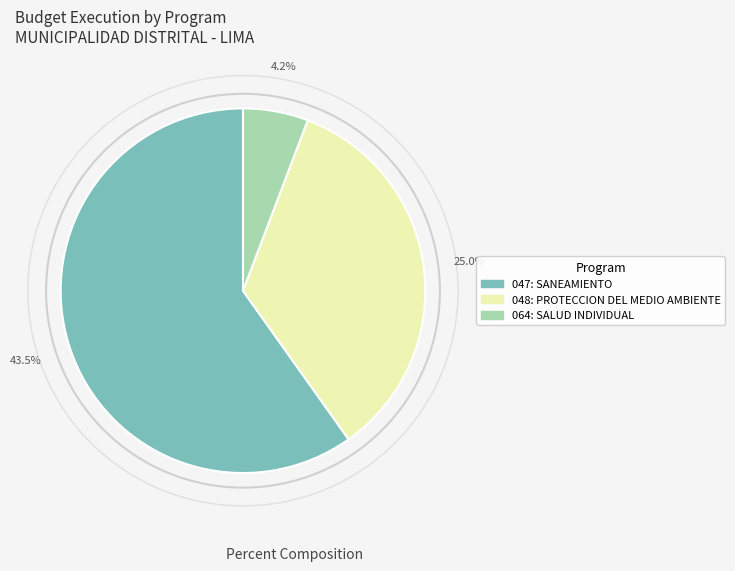

Which slice is the smallest?

064: SALUD INDIVIDUAL